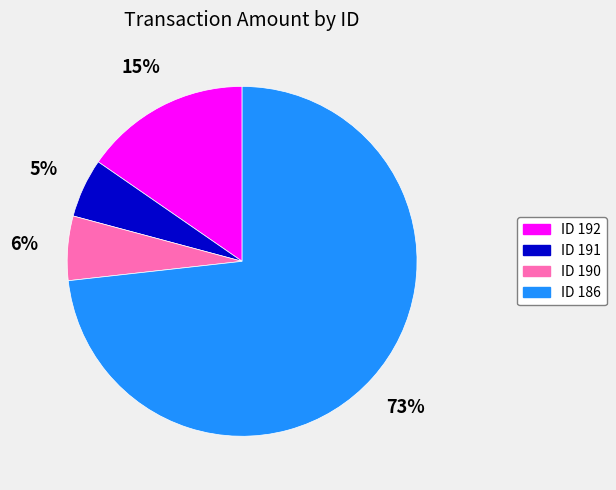

Which slice is the largest?

ID 186